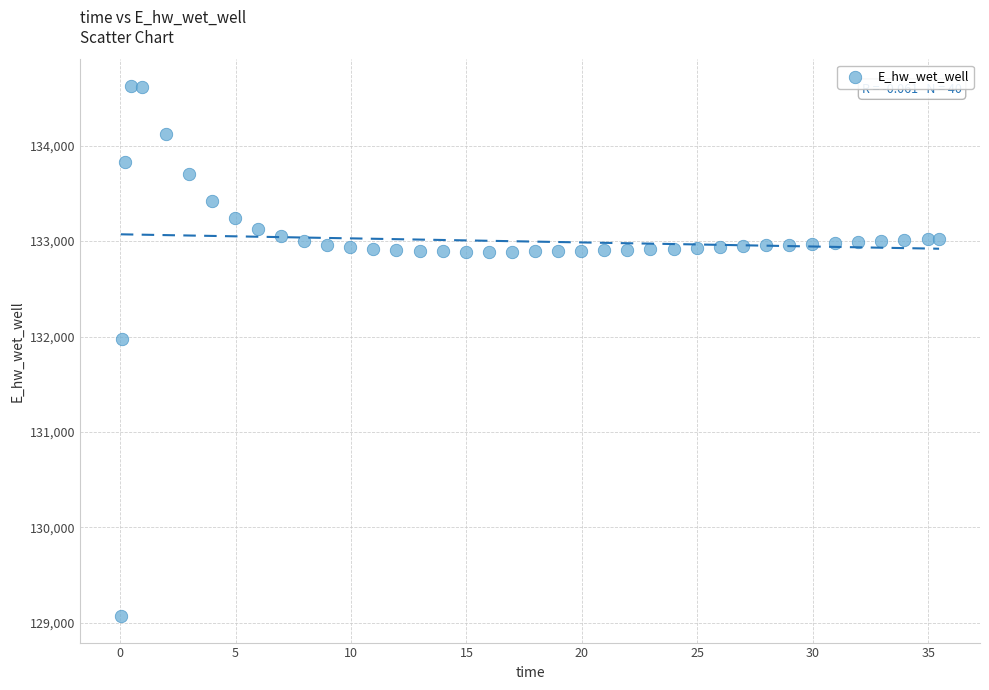

What Y value in the scatter plot is closest to 131849?

131970.0